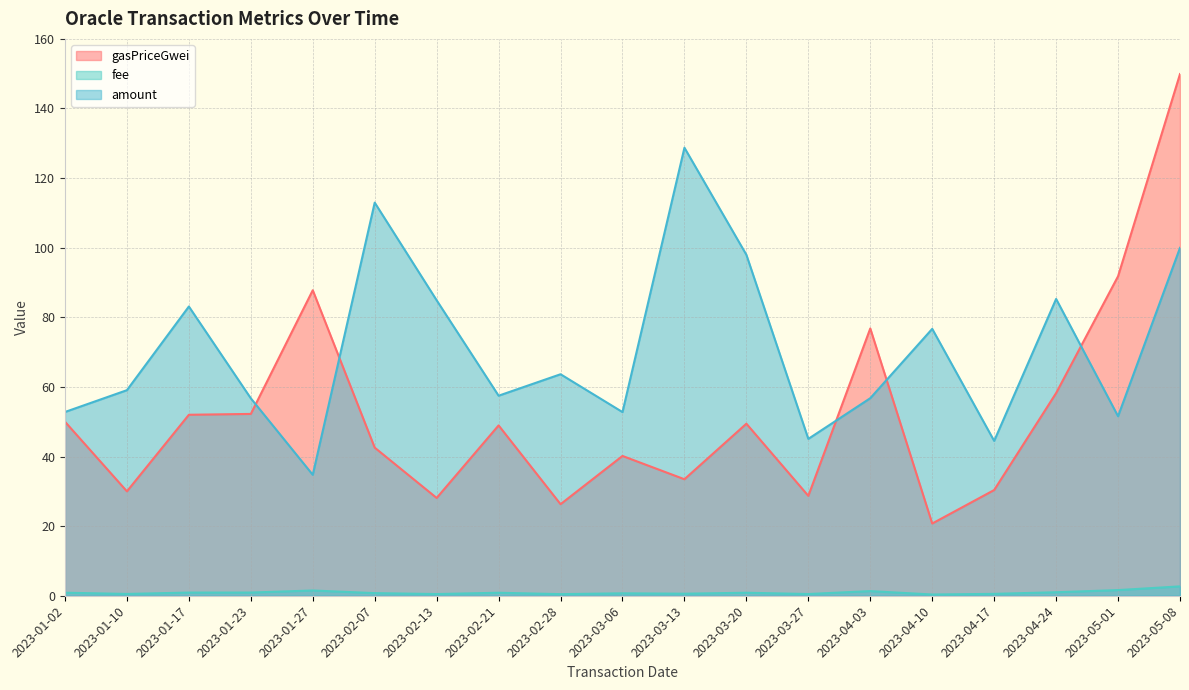

Reading right to left, what are all the values shown in this chart?

gasPriceGwei: 149.9	91.8	58.2	30.4	20.8	76.8	28.7	49.4	33.5	40.2	26.3	48.9	28.1	42.6	87.8	52.2	52.0	30.0	50.0
fee: 2.7	1.6	1.0	0.5	0.4	1.3	0.5	0.9	0.6	0.7	0.5	0.9	0.5	0.8	1.5	0.9	0.9	0.5	0.9
amount: 100.0	51.6	85.3	44.5	76.7	56.8	45.1	98.0	128.7	52.8	63.6	57.5	84.9	113.0	34.7	56.7	83.1	59.1	52.8